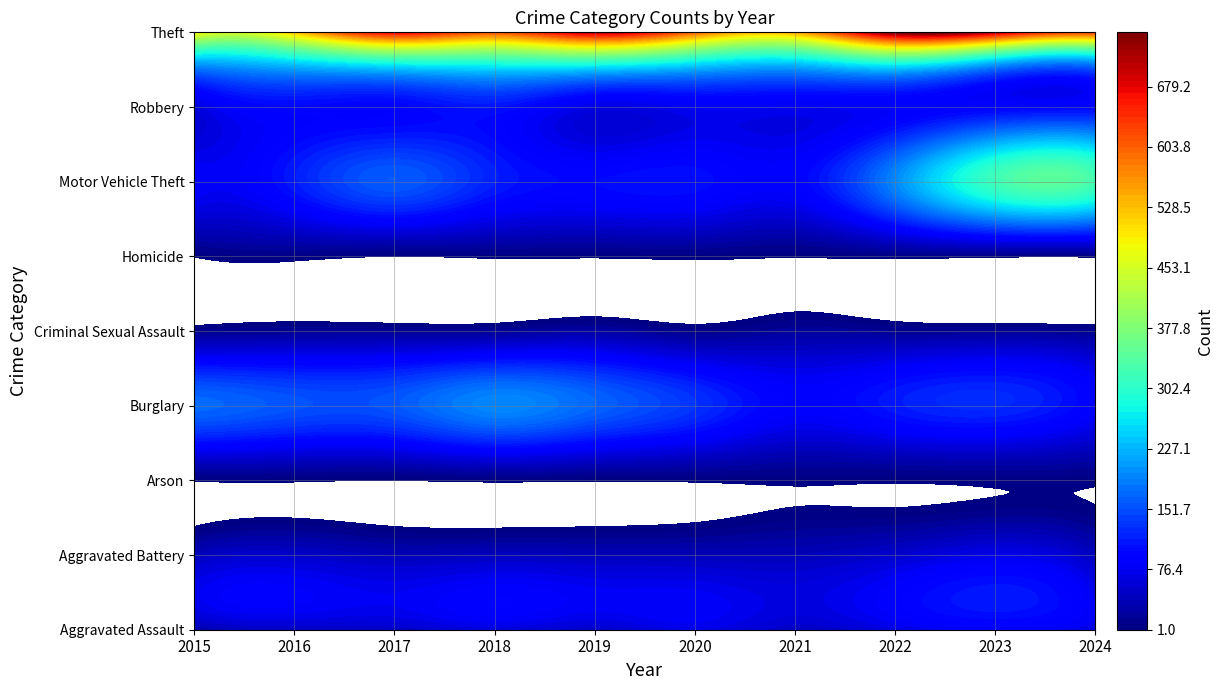

Between 2023 and 2018, which is larger?

2023